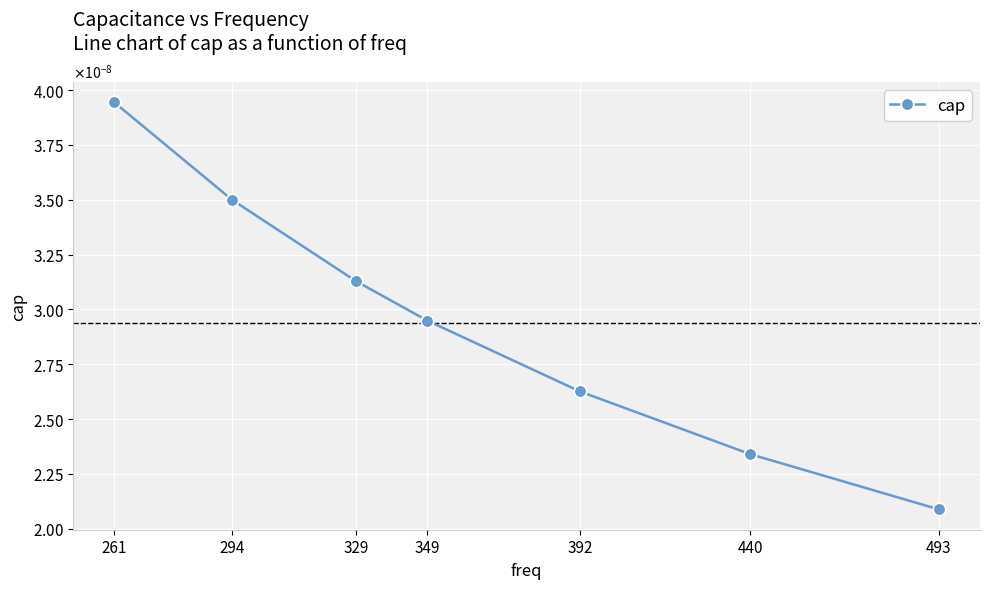

Is this an area chart (filled region under the line)?

No